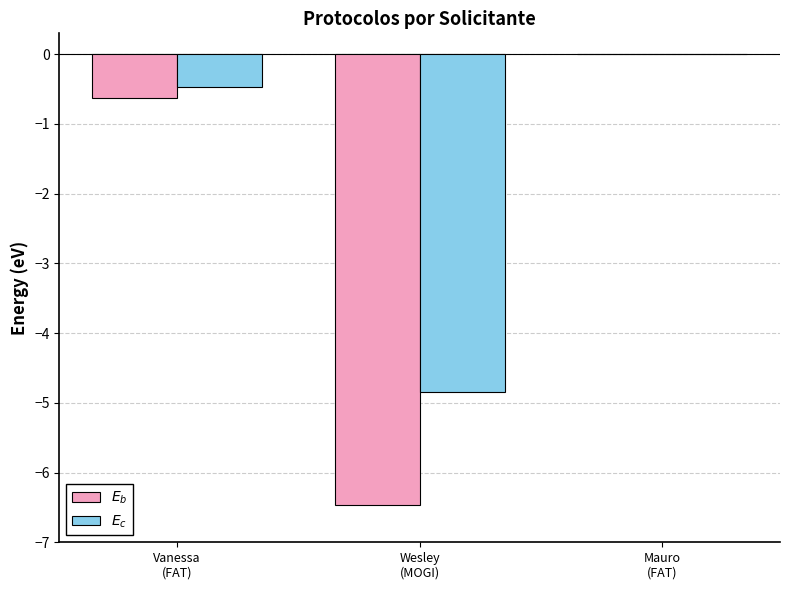

Which series has the largest total across all categories?

$E_c$